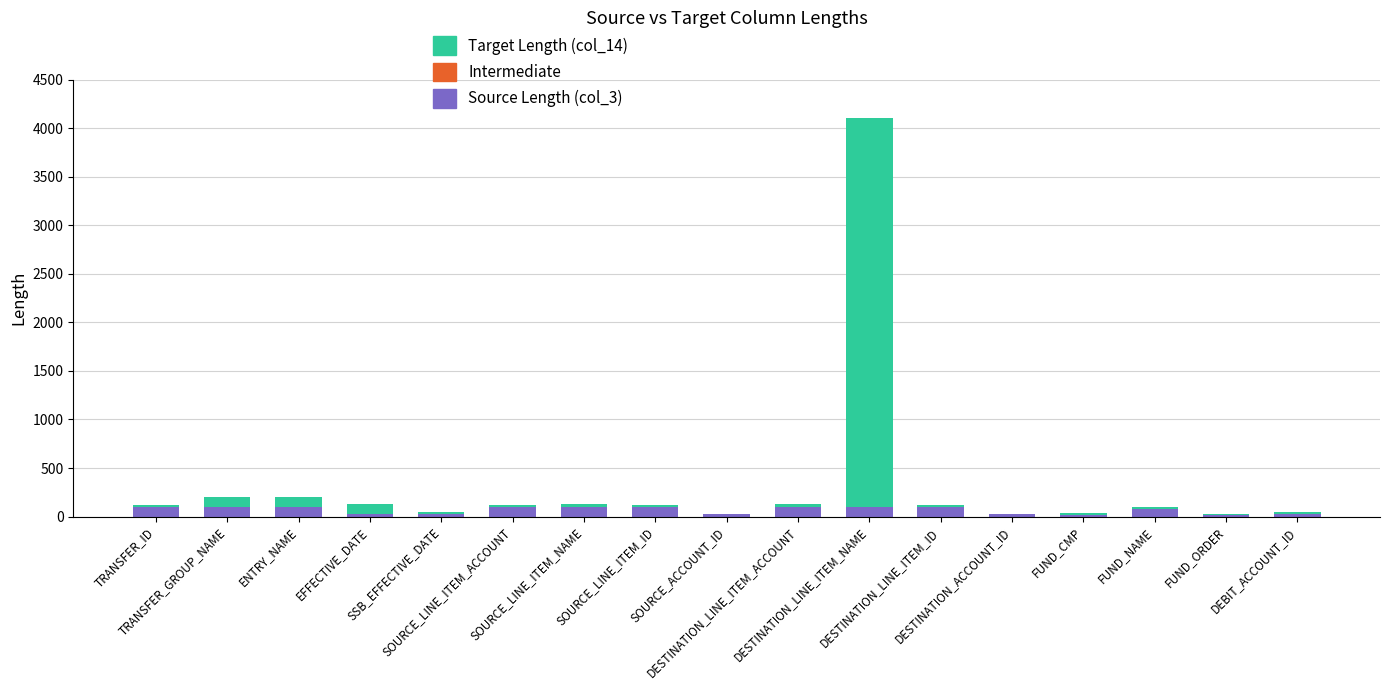

Count the number of categories in the chart.

17